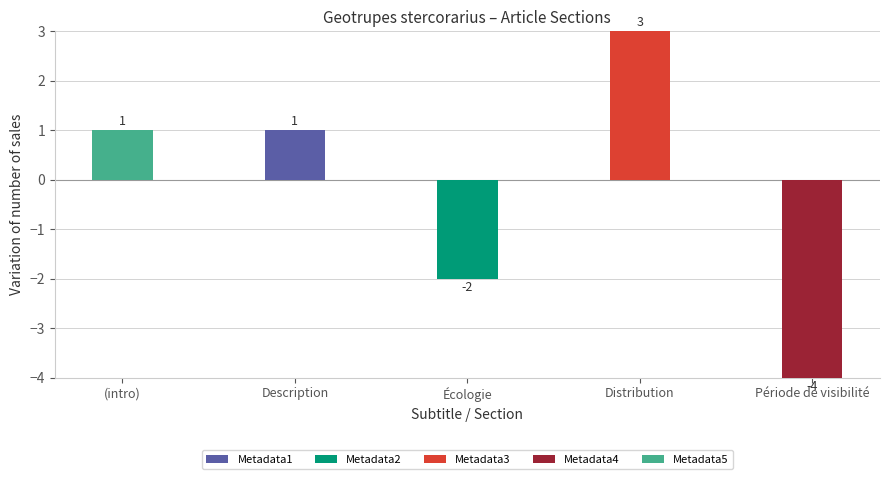

What is the difference between the maximum and minimum values in the Metadata3 series?

3